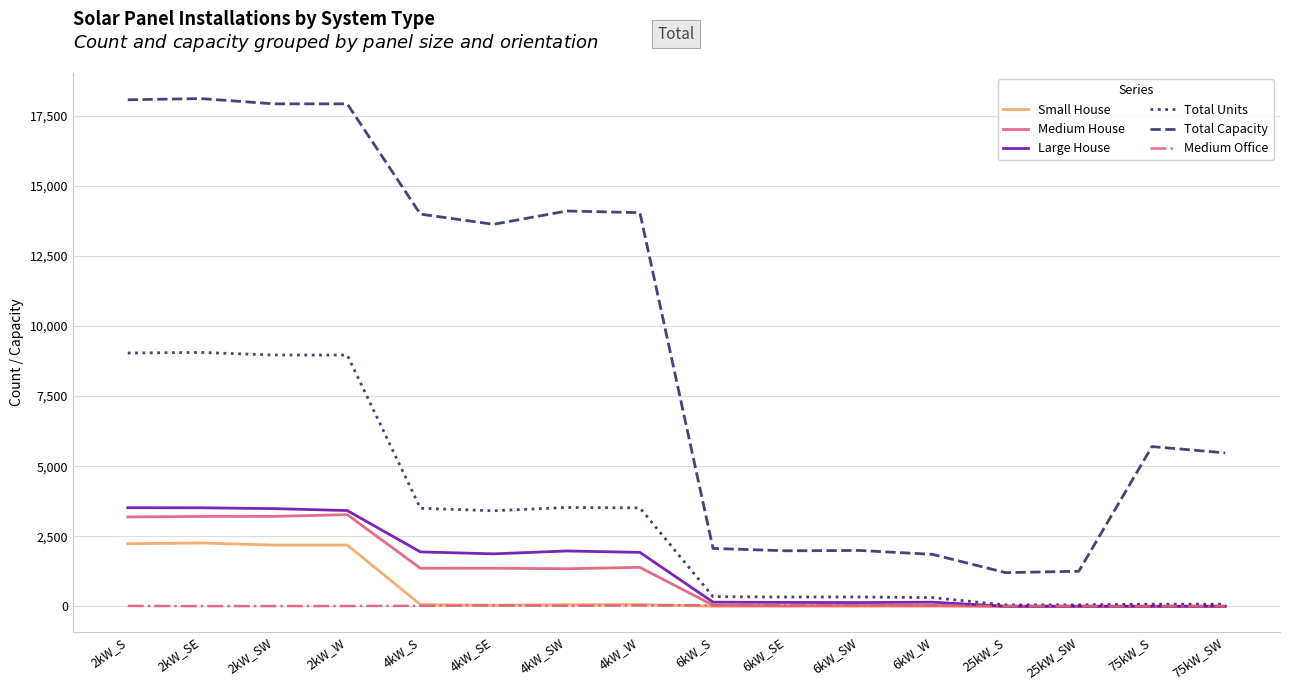

Between 4kW_SW and 6kW_S, which series saw the biggest shift?

Total Capacity